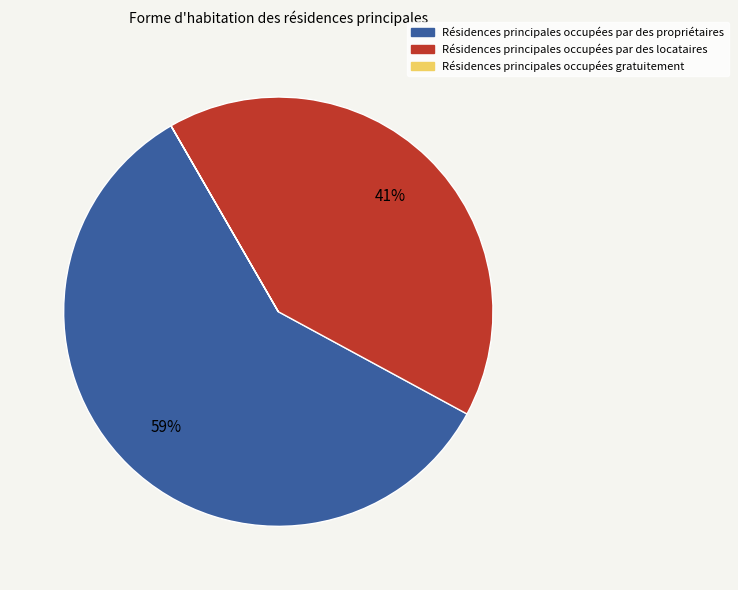

Is there a majority slice in this chart?

Yes